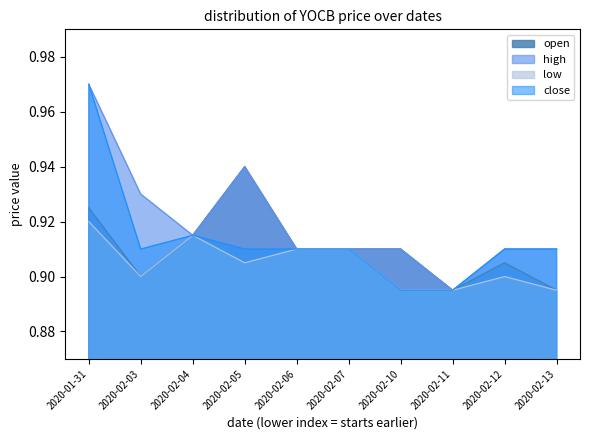

True or false: high and open cross at least once.

False